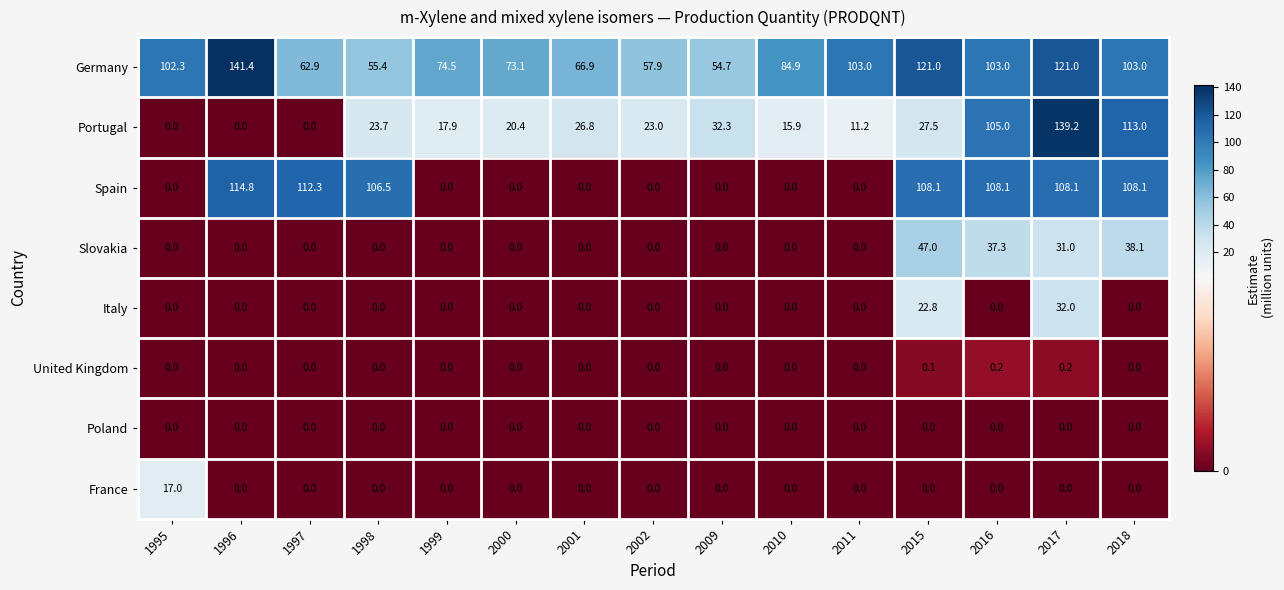

Between 2001 and 2018, which series saw the biggest shift?

Spain